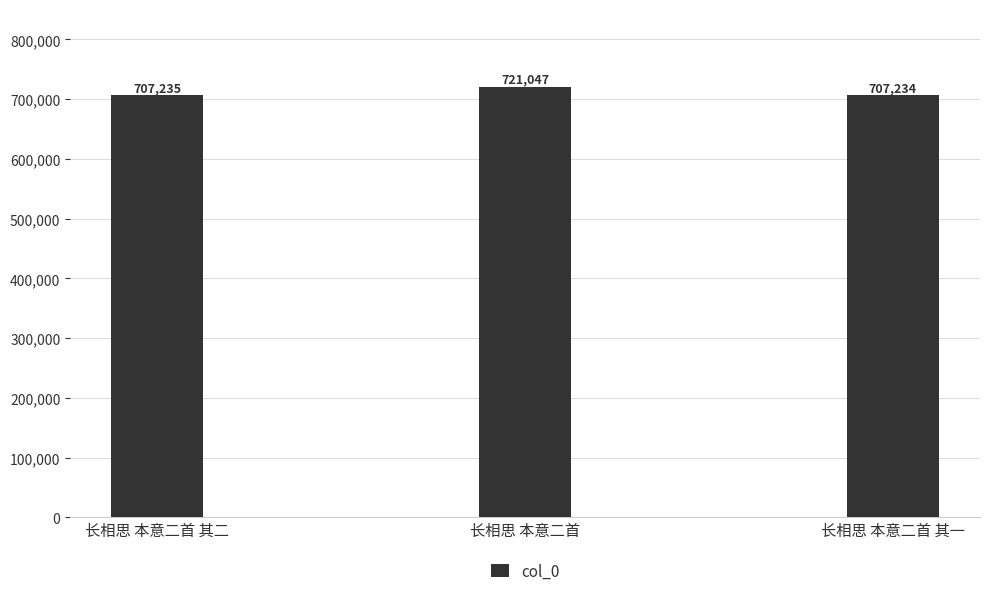

Read the value at 长相思 本意二首 其一, to the nearest 100.

707200